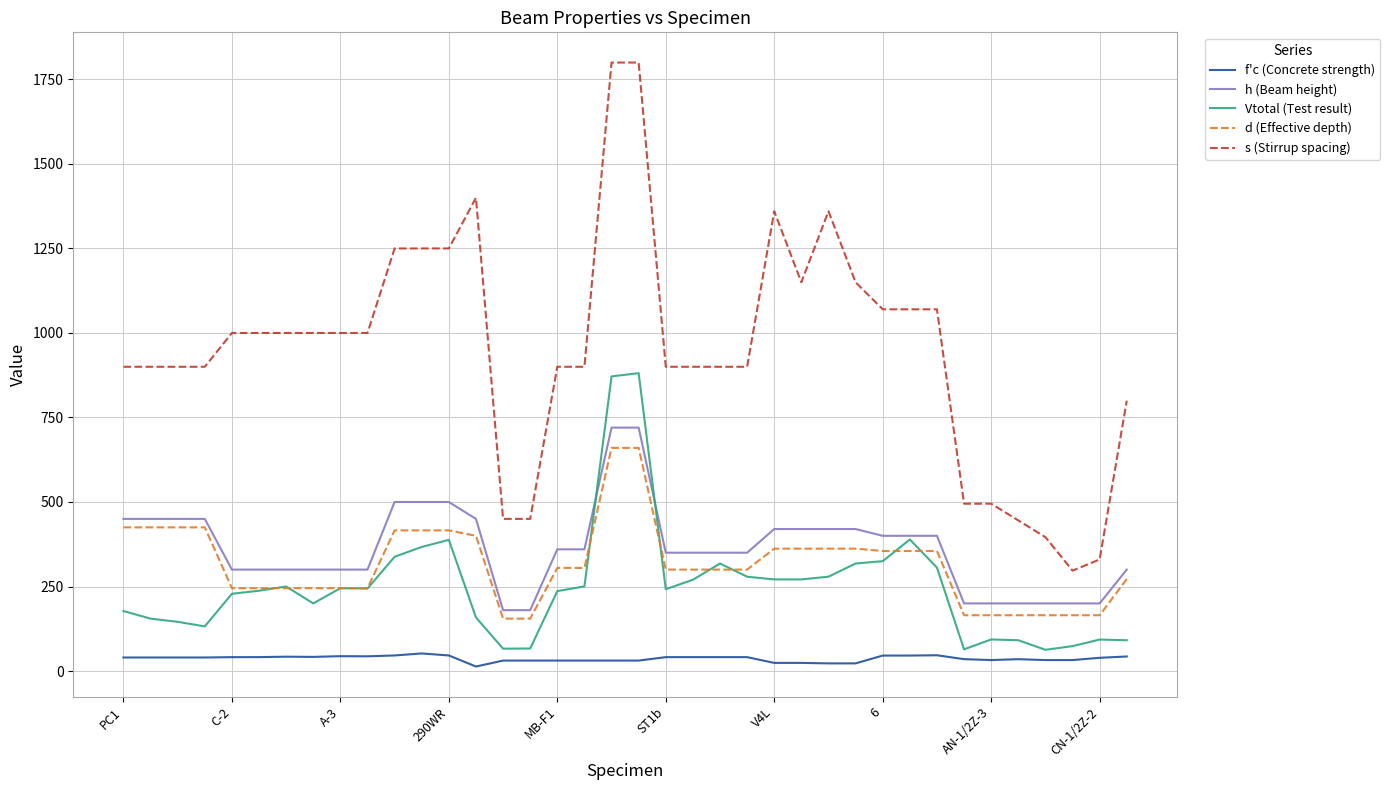

What is the maximum value for h (Beam height)?

720.0